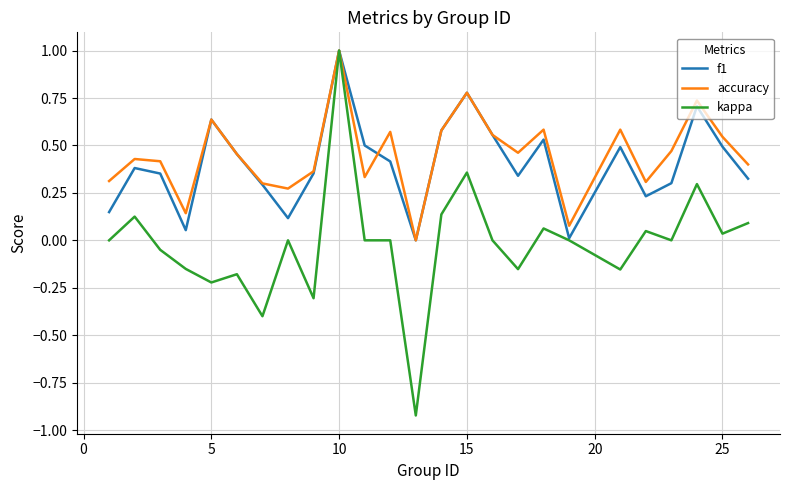

What is the maximum value shown in the chart?

1.0